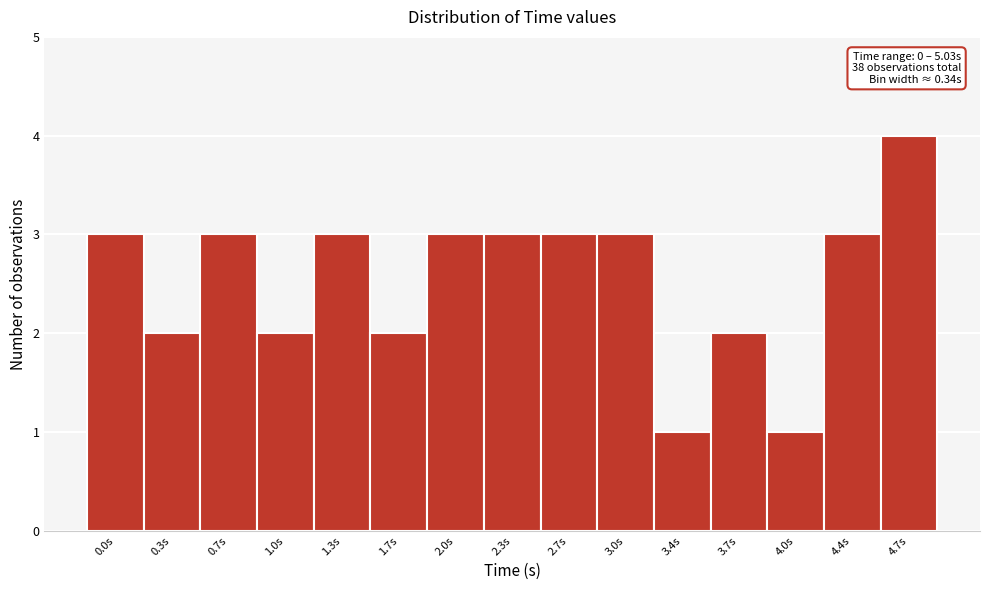

Reading left to right, transcribe all the data shown in this chart.

3	2	3	2	3	2	3	3	3	3	1	2	1	3	4